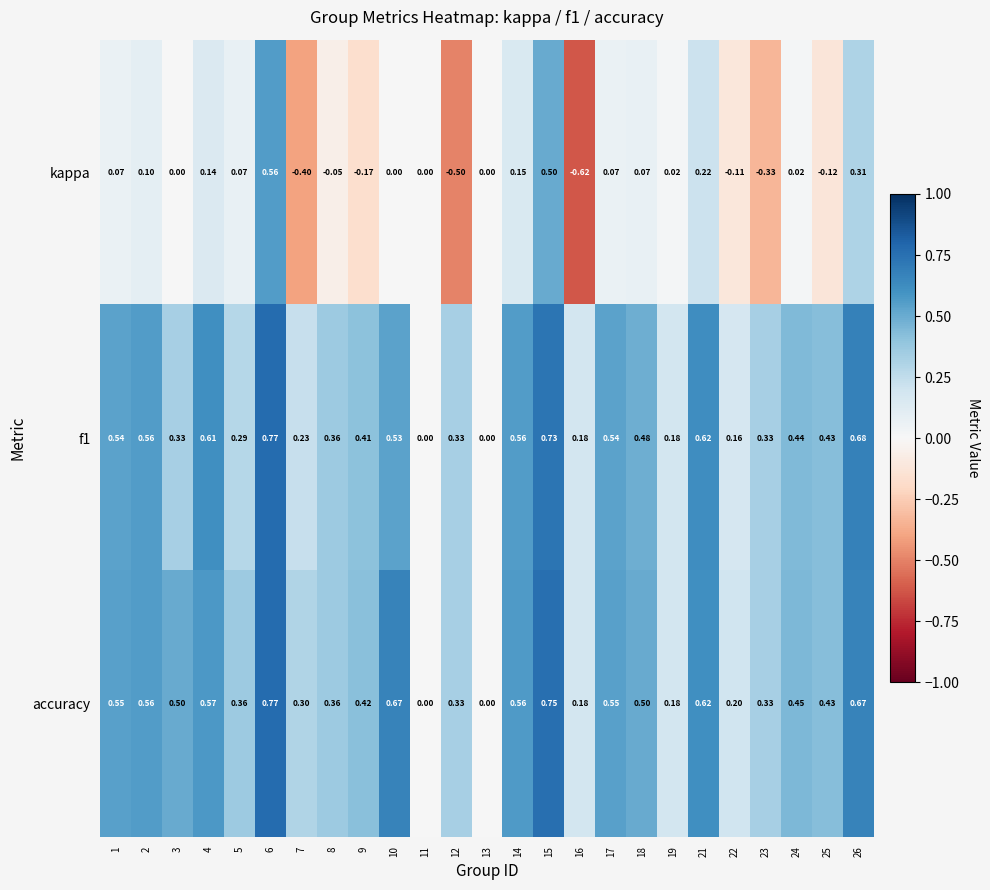

Which series has the widest spread of values?

kappa